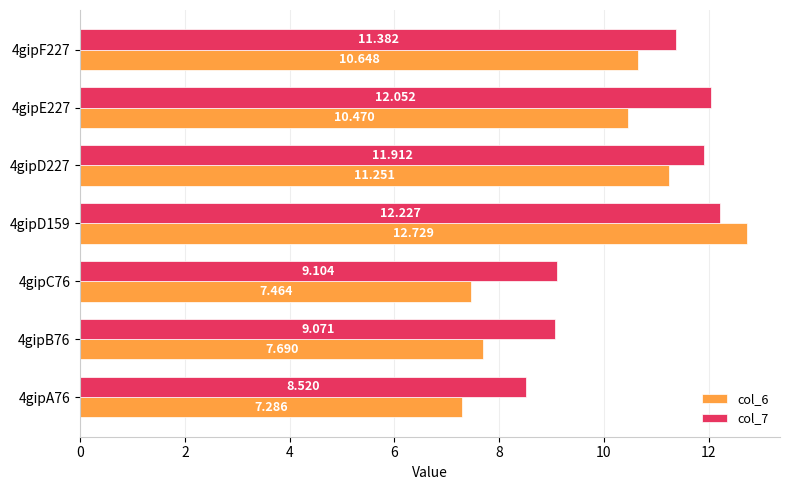

Is the value of col_7 at 4gipD227 greater than the value of col_6 at 4gipA76?

Yes